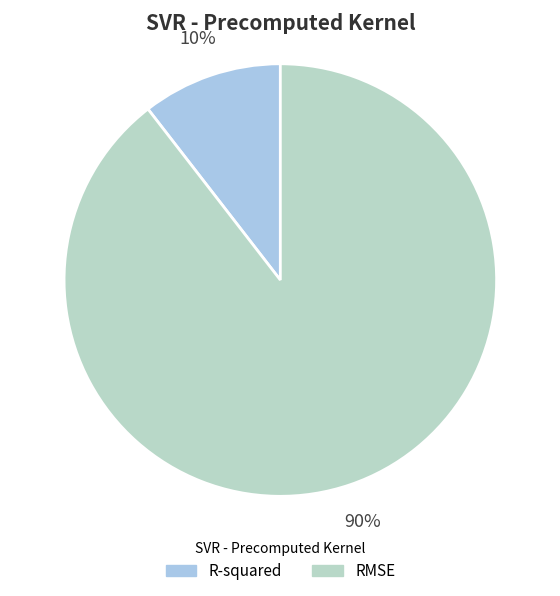

To the nearest percent, what portion does R-squared represent?

10%